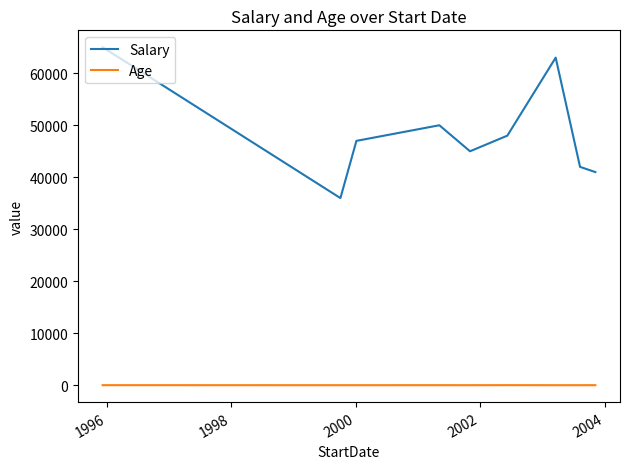

Is this an area chart (filled region under the line)?

No